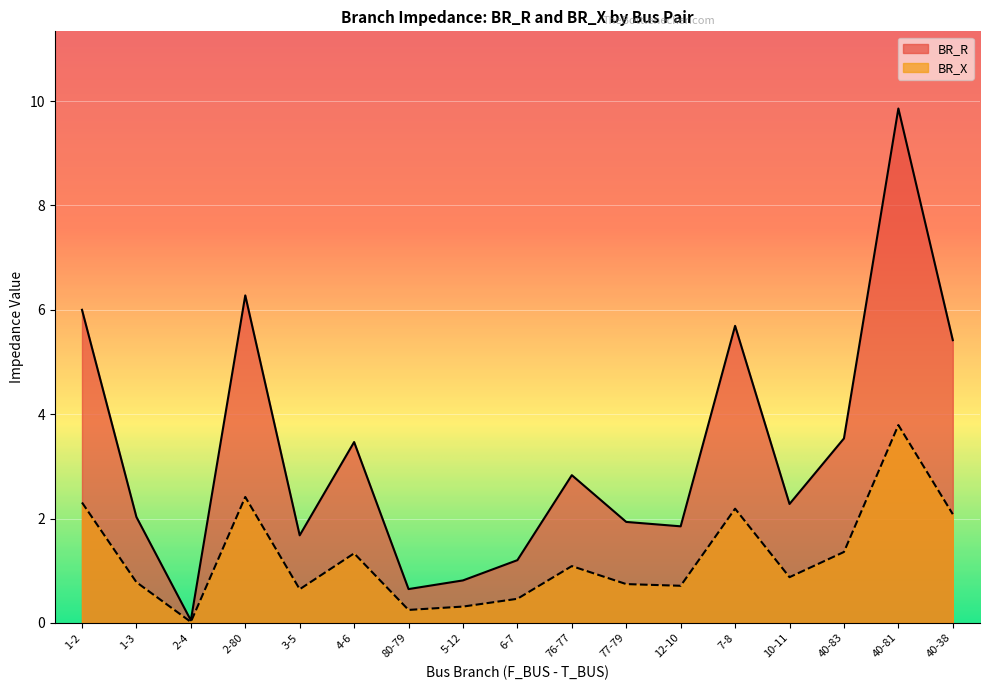

Which category has the highest value in the BR_X series?

40-81